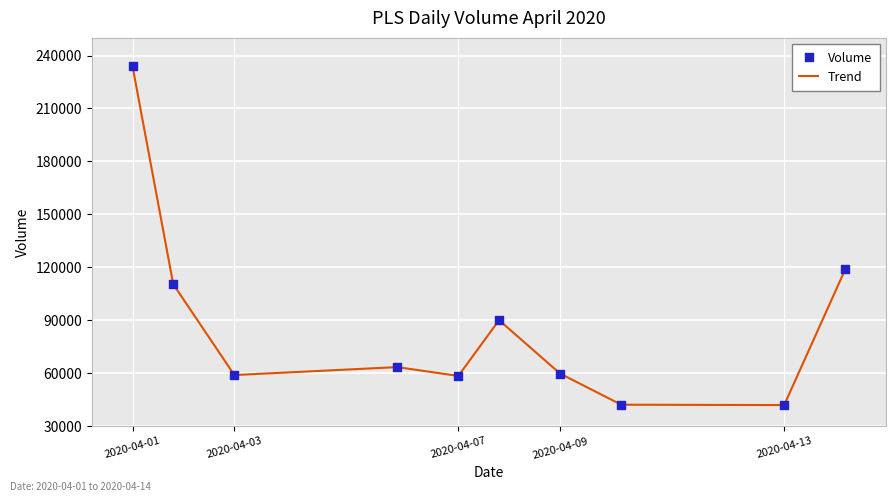

What is the maximum value shown in the chart?

234000